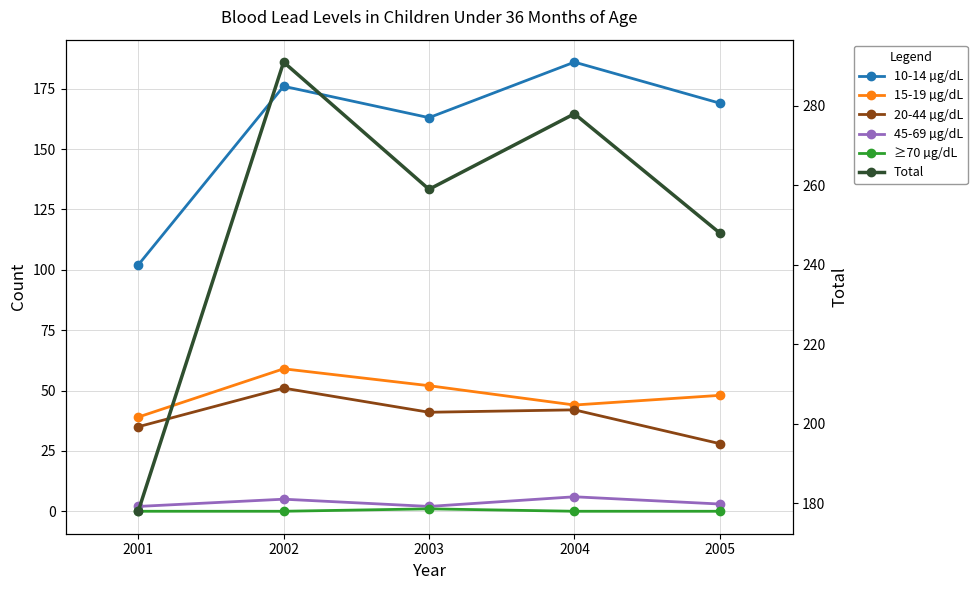

True or false: 10-14 µg/dL and Total cross at least once.

False